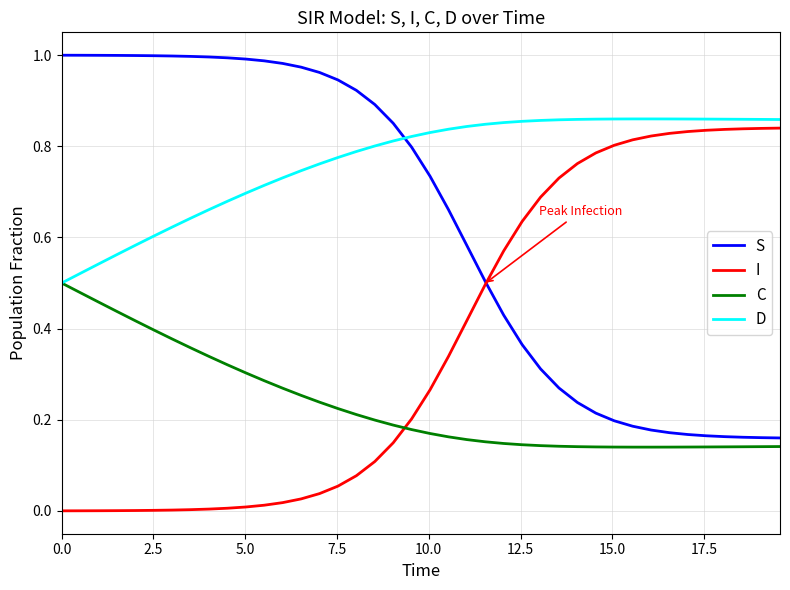

At how many categories does at least one series exceed 0?

40